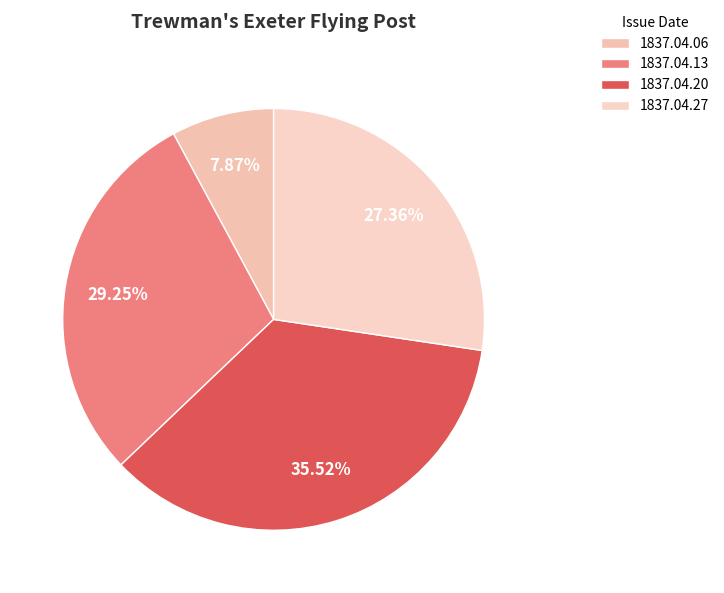

To the nearest percent, what is the difference between the largest and smallest slice percentages?

28%